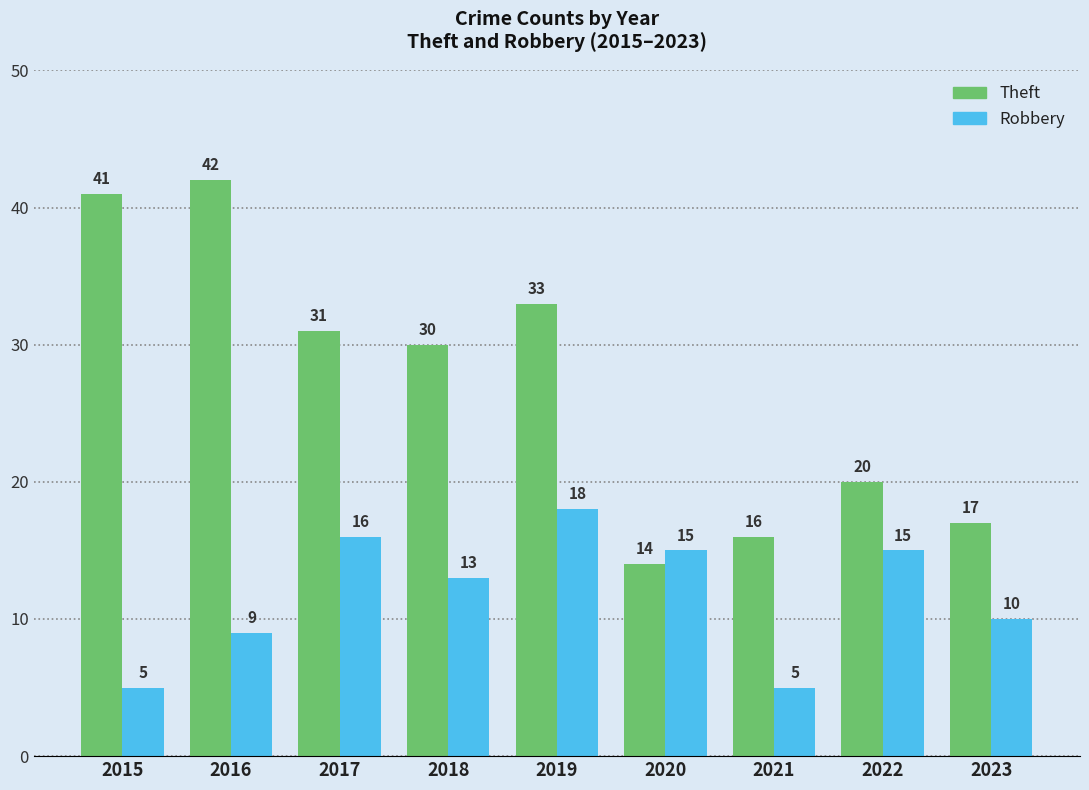

Reading left to right, extract all data points from this chart.

Theft: 41	42	31	30	33	14	16	20	17
Robbery: 5	9	16	13	18	15	5	15	10